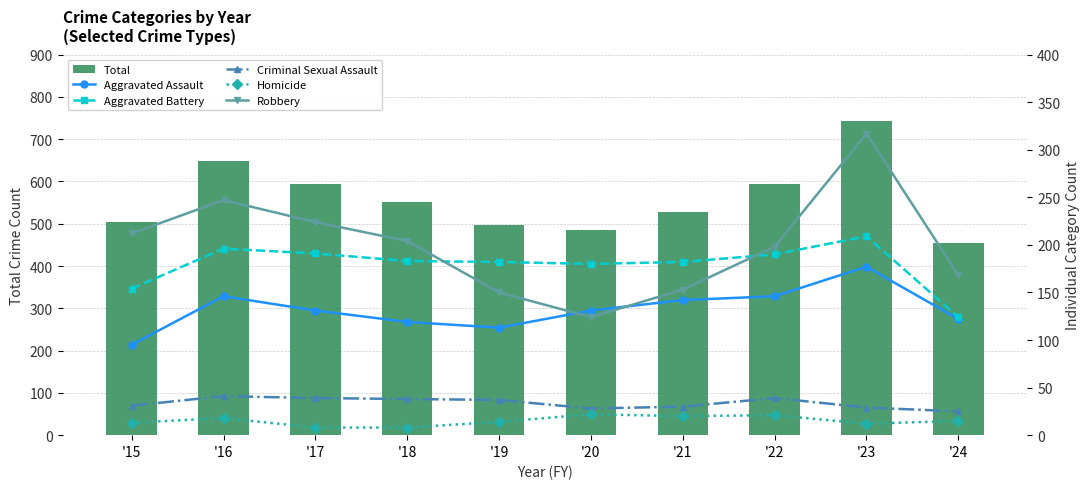

The value of Total at '22 is 145. True or false?

False